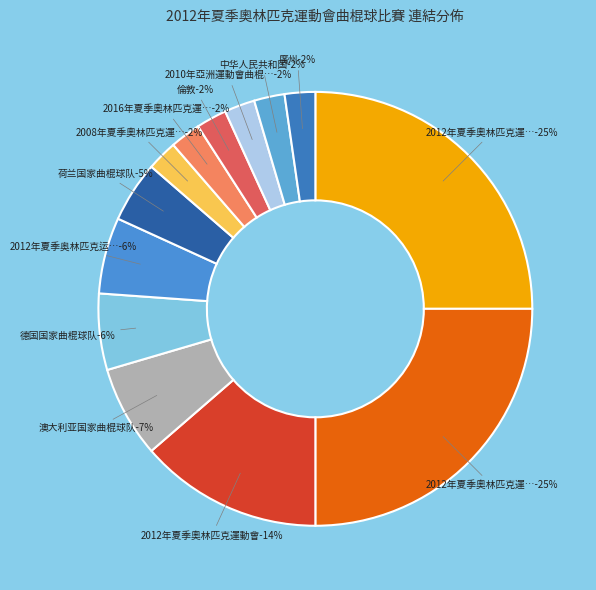

What is the total percentage of 2008年夏季奧林匹克運動會曲棍球比賽 and 2012年夏季奥林匹克运动会阿根廷代表团?

8.0%